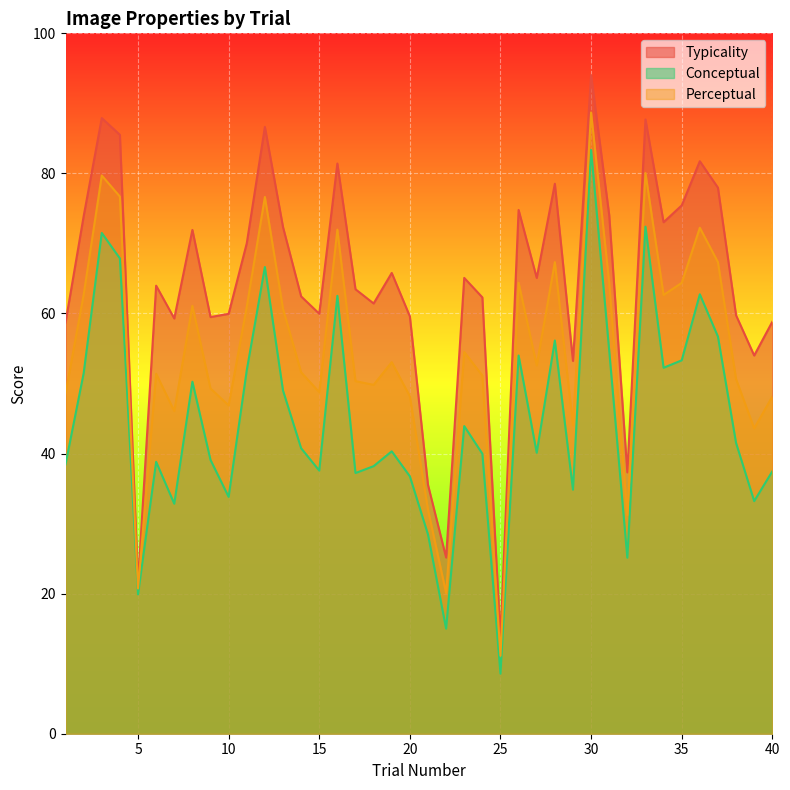

Which series changed the most between 13 and 19?

conceptual